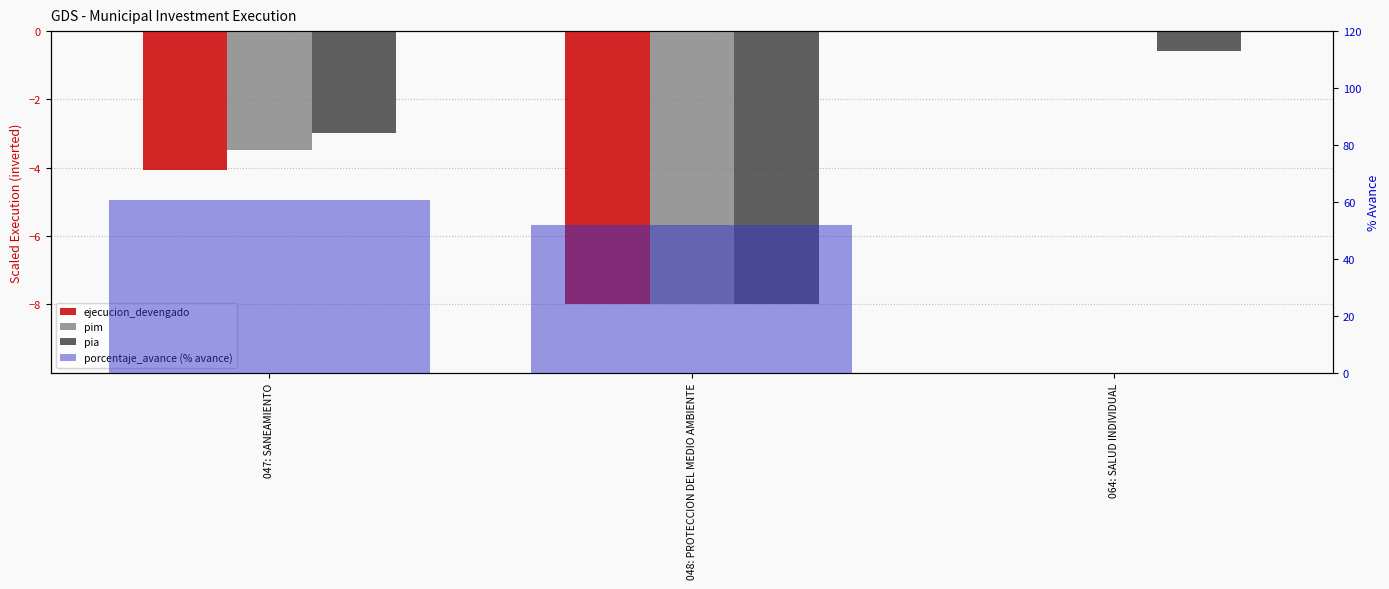

How many bars are there in total?

12